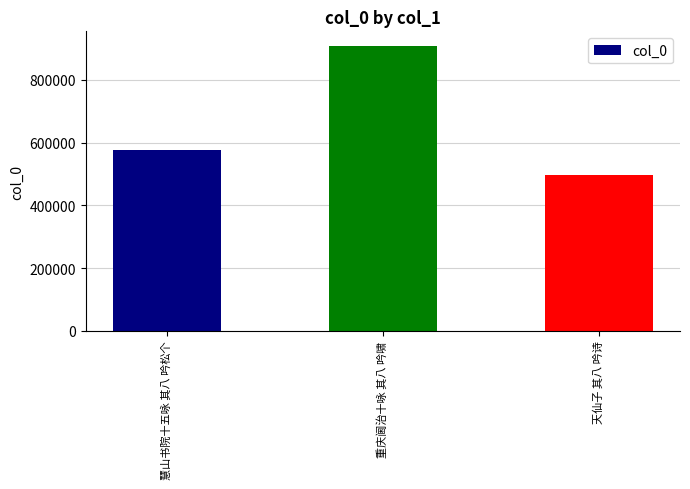

What is the label of the 3rd bar from the right?

慧山书院十五咏 其八 吟松个